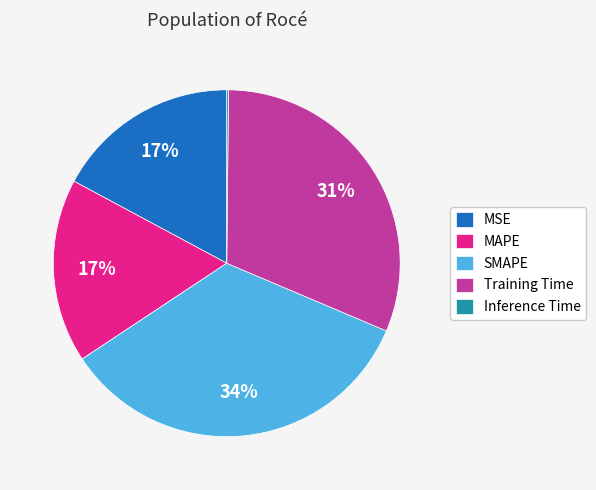

True or false: SMAPE accounts for 34% of the total.

True